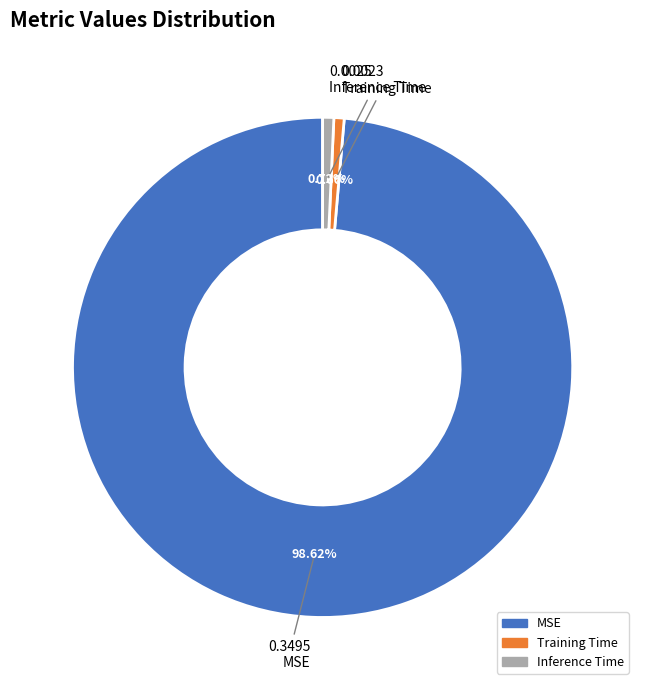

To the nearest percent, what is the difference between the largest and smallest slice percentages?

98%